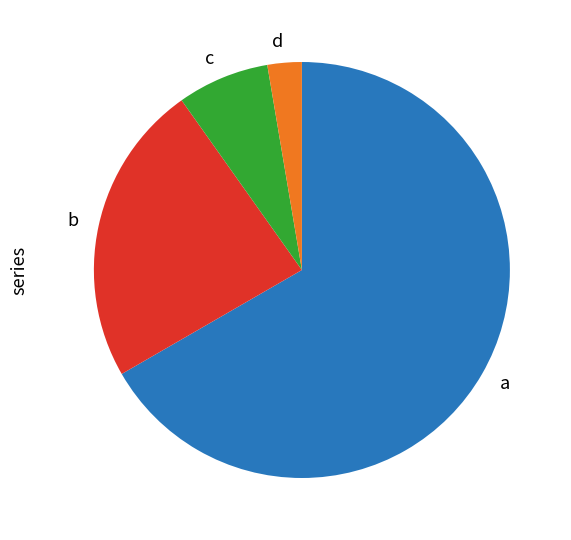

Which category has the smallest portion of the pie?

d